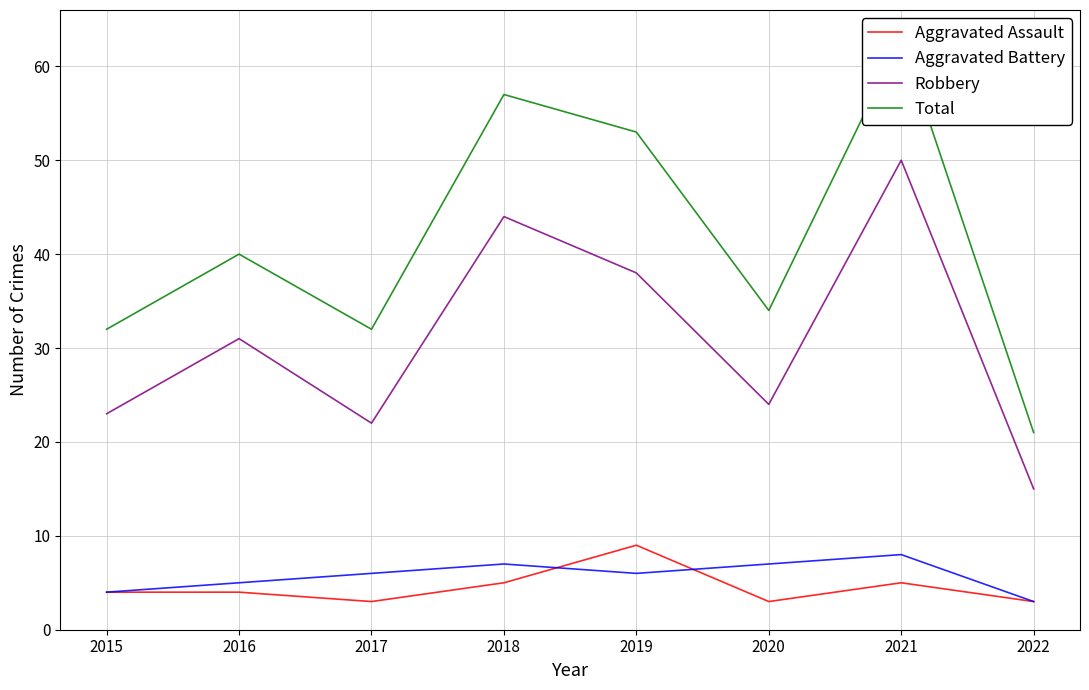

Between 2018 and 2020, which is larger?

2018